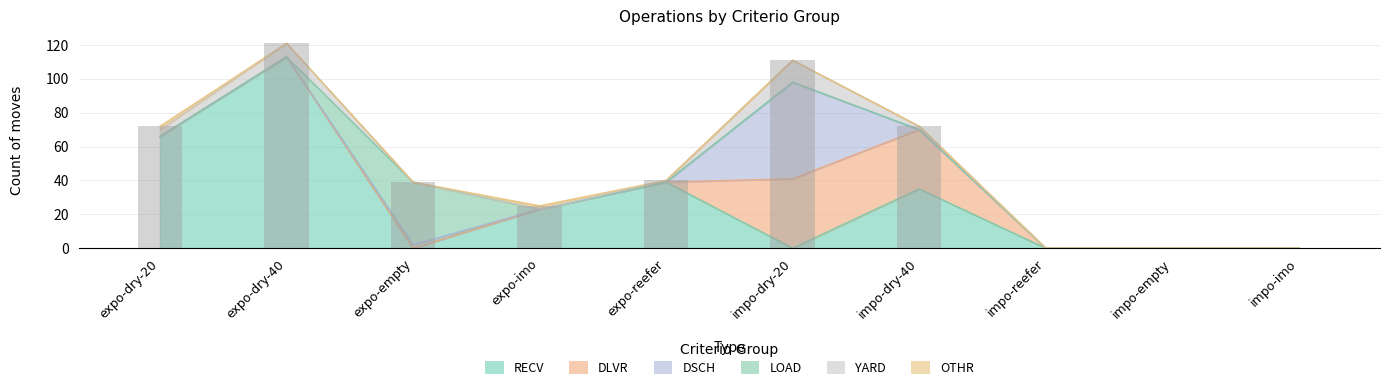

Which has a higher value, impo-dry-40 or impo-reefer?

impo-dry-40